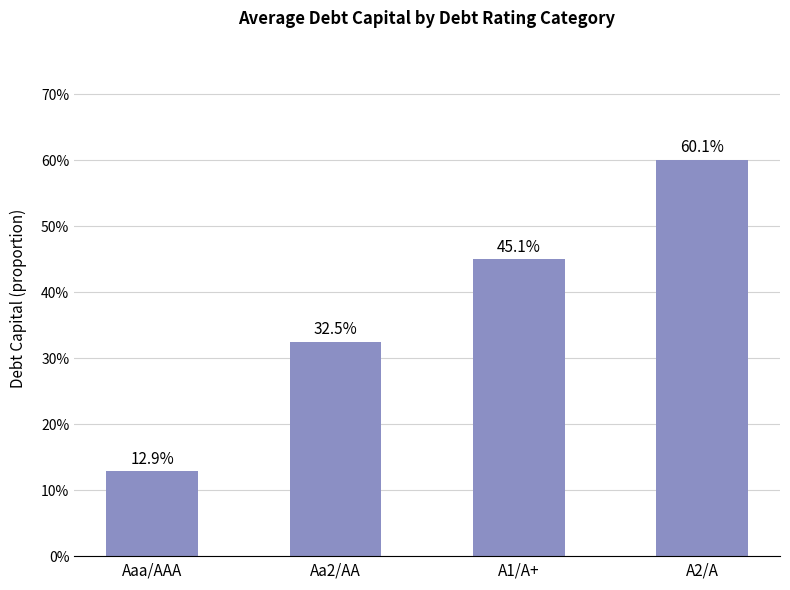

Are the bars horizontal?

No